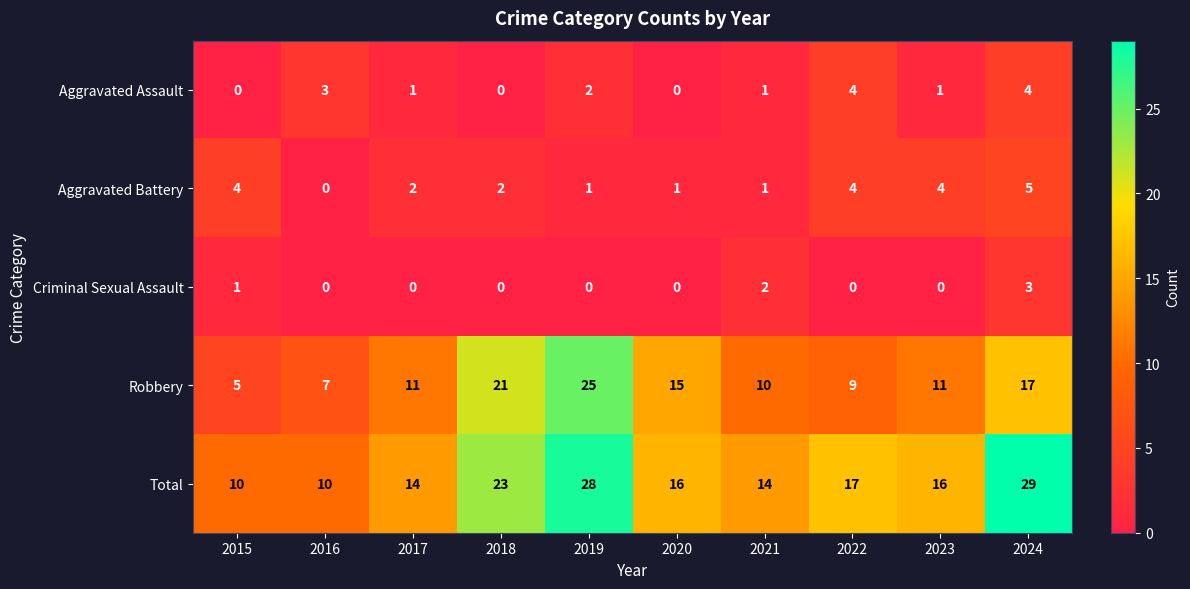

What is the difference between the highest and lowest values at 2018?

23